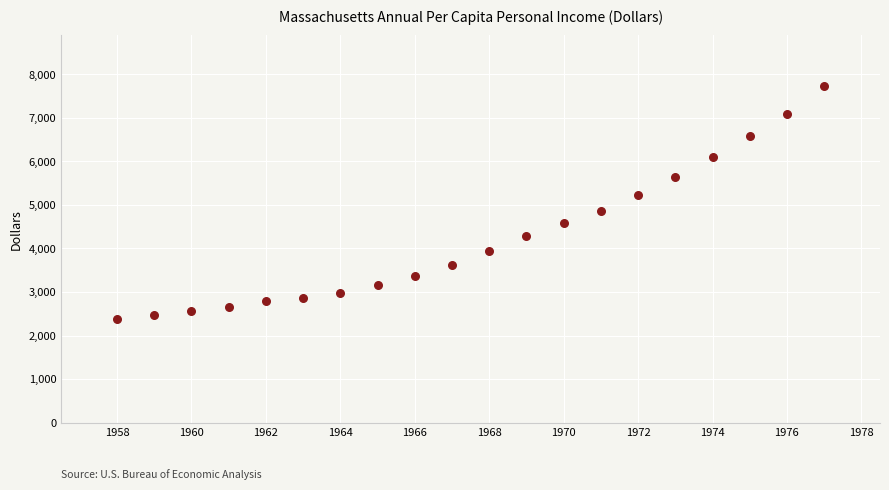

What is the range of Y values (max minus min)?

5364